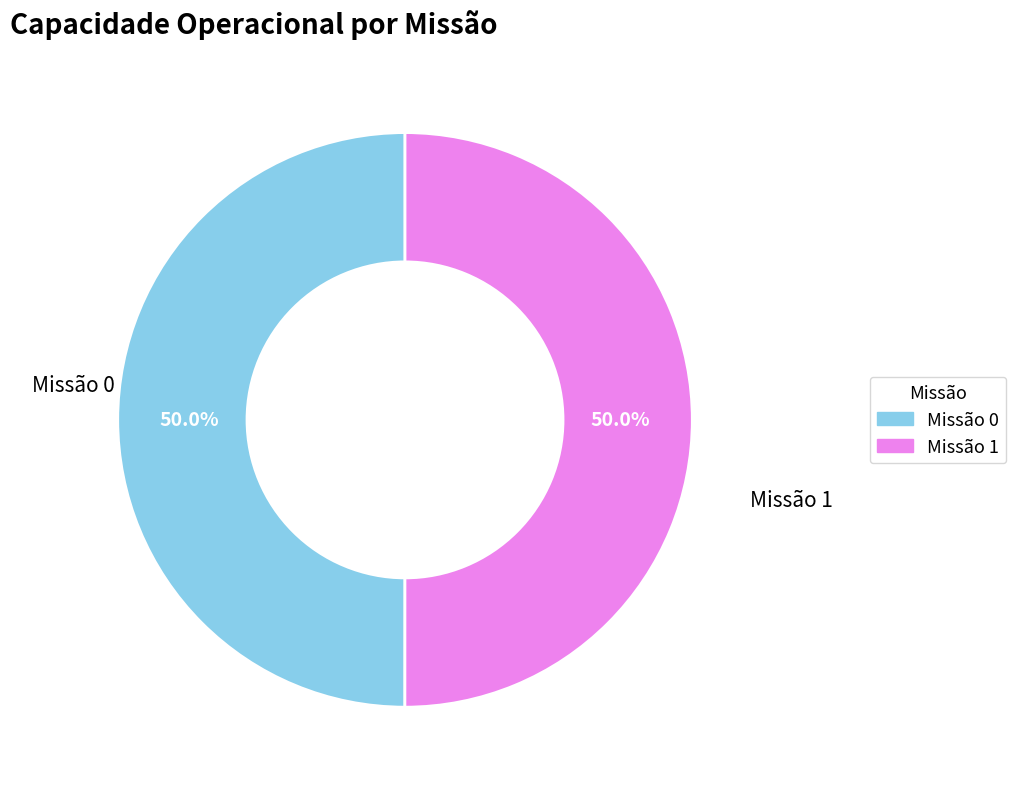

How many slices are in this pie chart?

2